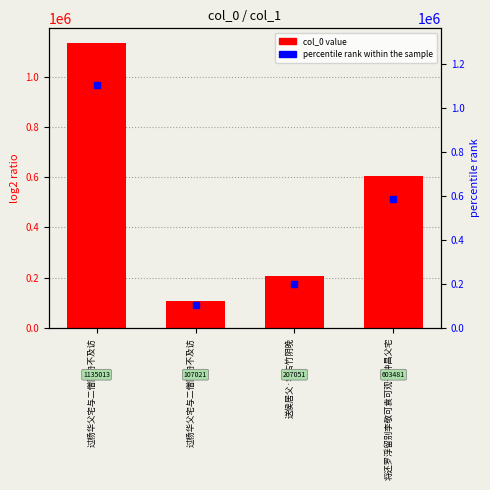

Rank the categories by value from lowest to highest.

过杨华父宅与二僧同舟不及访, 送侯居父·宅古竹阴晚, 将还罗浮留别李敬可袁可观于钟昌父宅, 过杨华父宅与二僧同舟不及访